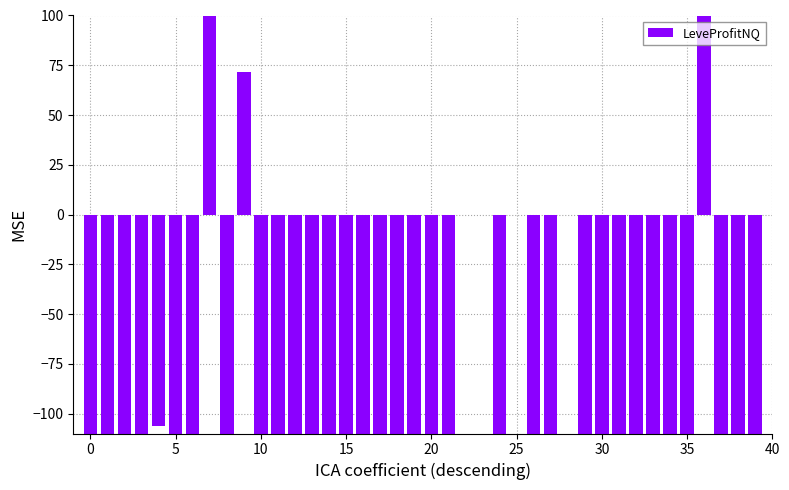

What is the approximate value at 38?

-110.0